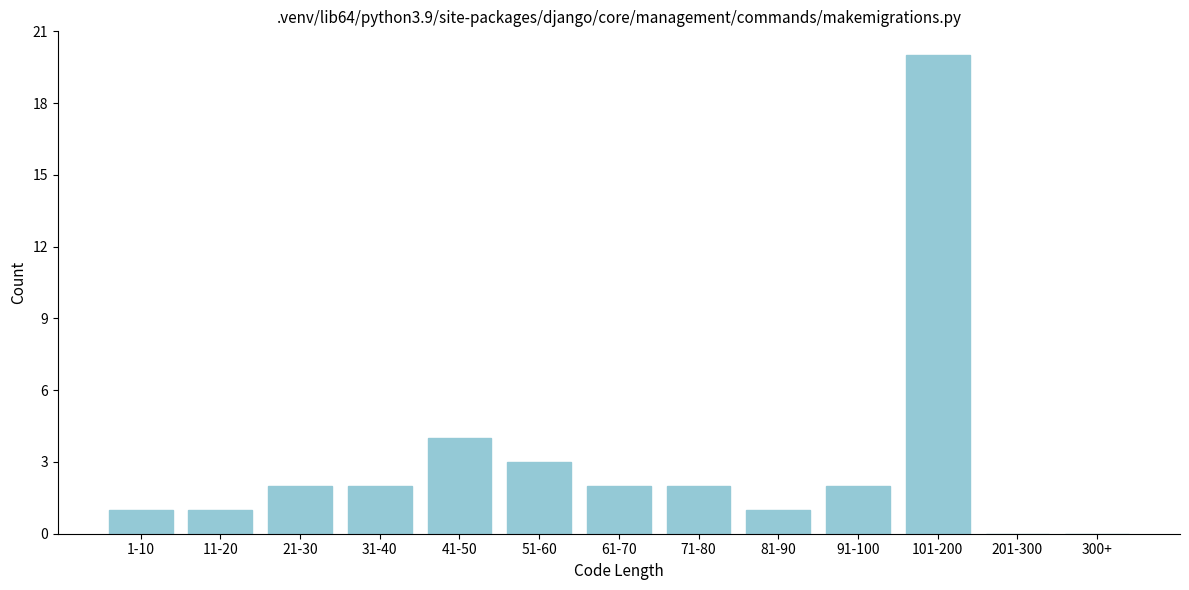

Reading left to right, list all the values displayed in this chart.

1-10=1	11-20=1	21-30=2	31-40=2	41-50=4	51-60=3	61-70=2	71-80=2	81-90=1	91-100=2	101-200=20	201-300=0	300+=0